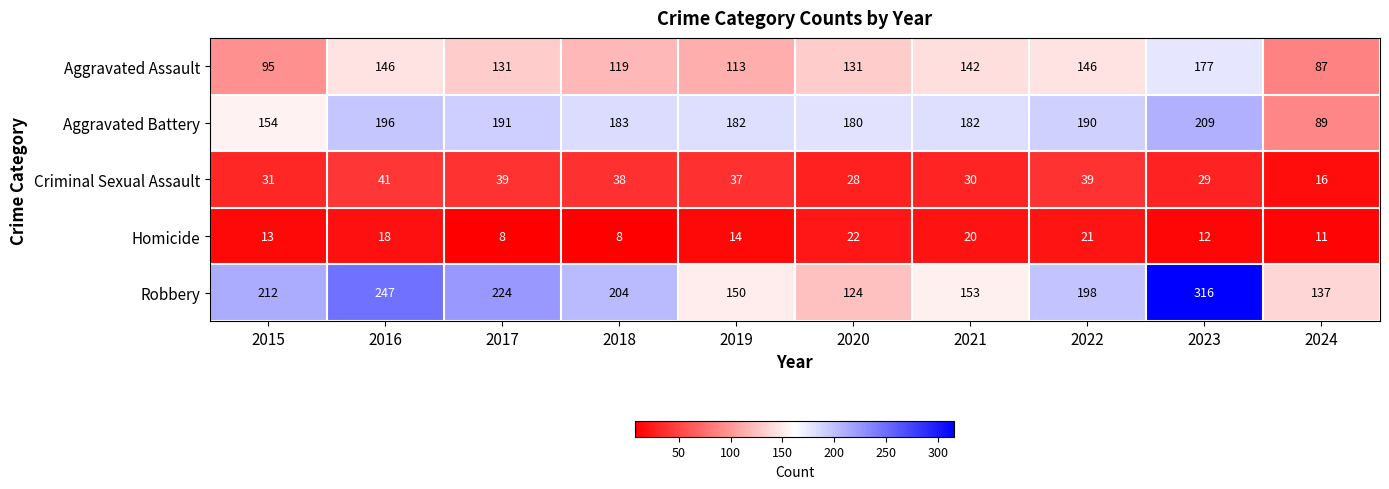

At 2017, list the series in order from largest to smallest.

Robbery, Aggravated Battery, Aggravated Assault, Criminal Sexual Assault, Homicide